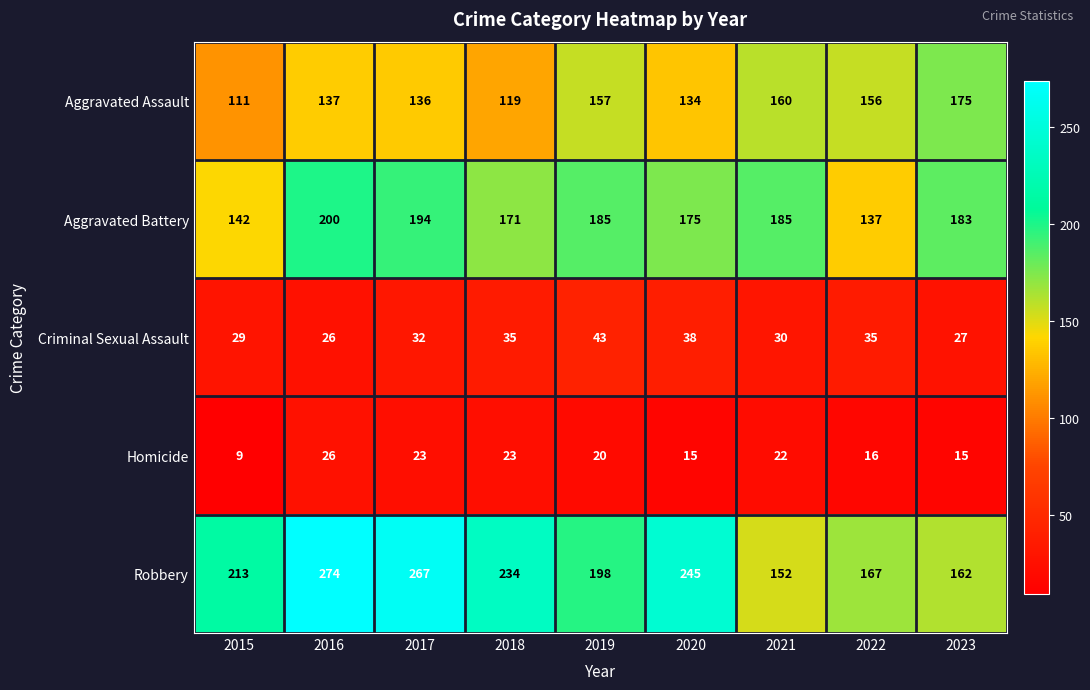

Which series has the largest total across all categories?

Robbery